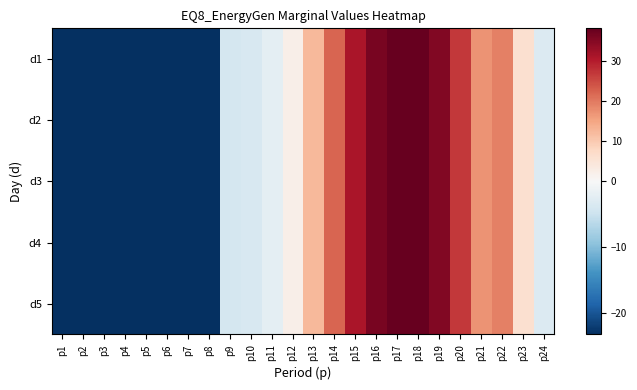

Which series has the largest range (max minus min)?

d1